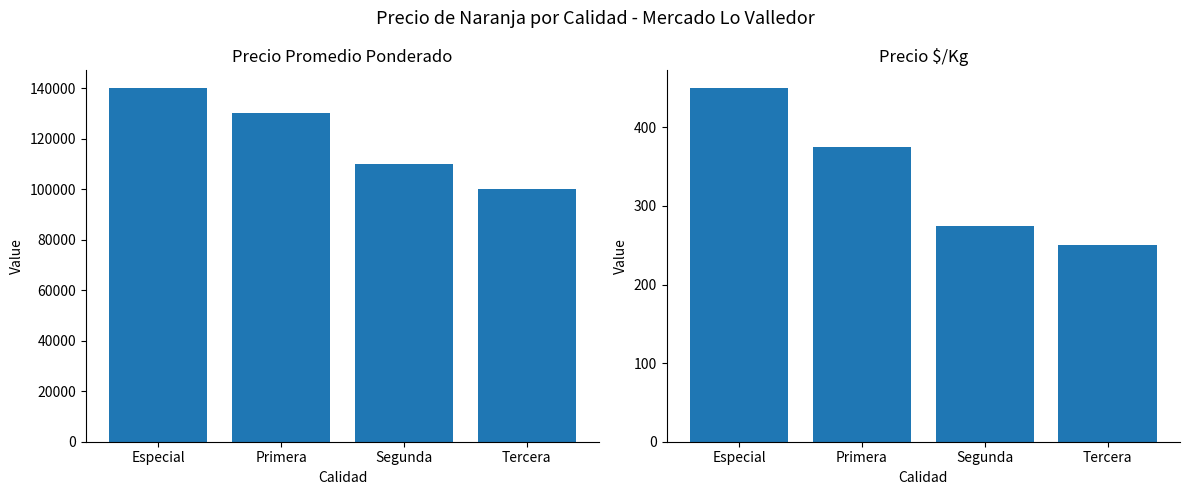

At which category does the chart reach its minimum across all series?

Tercera